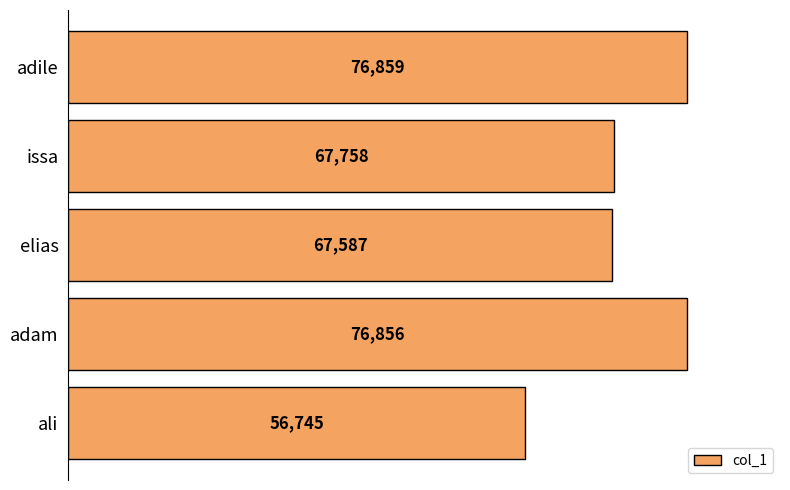

Which has a higher value, adile or issa?

adile